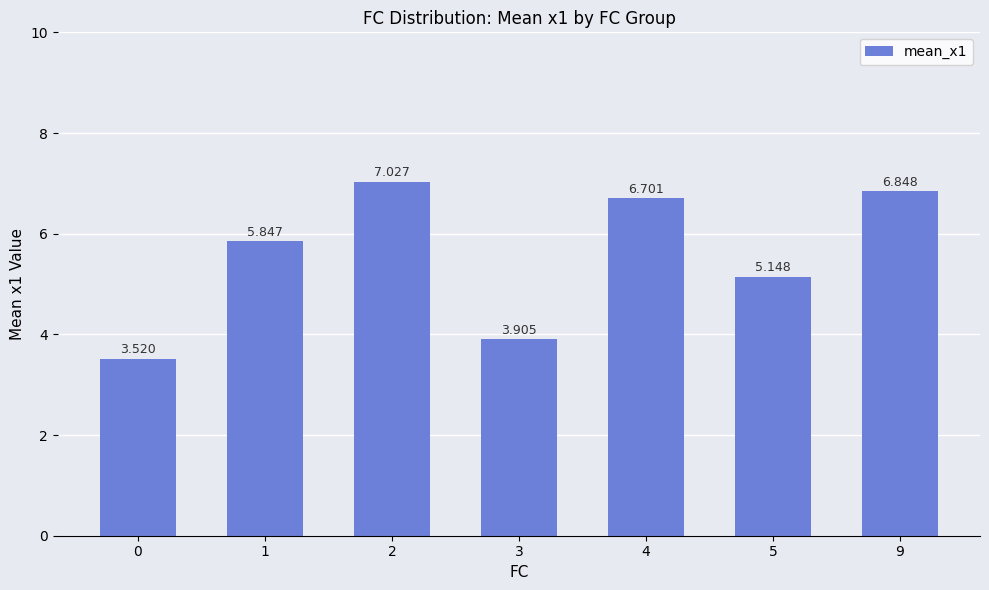

How many data points does each series have?

7